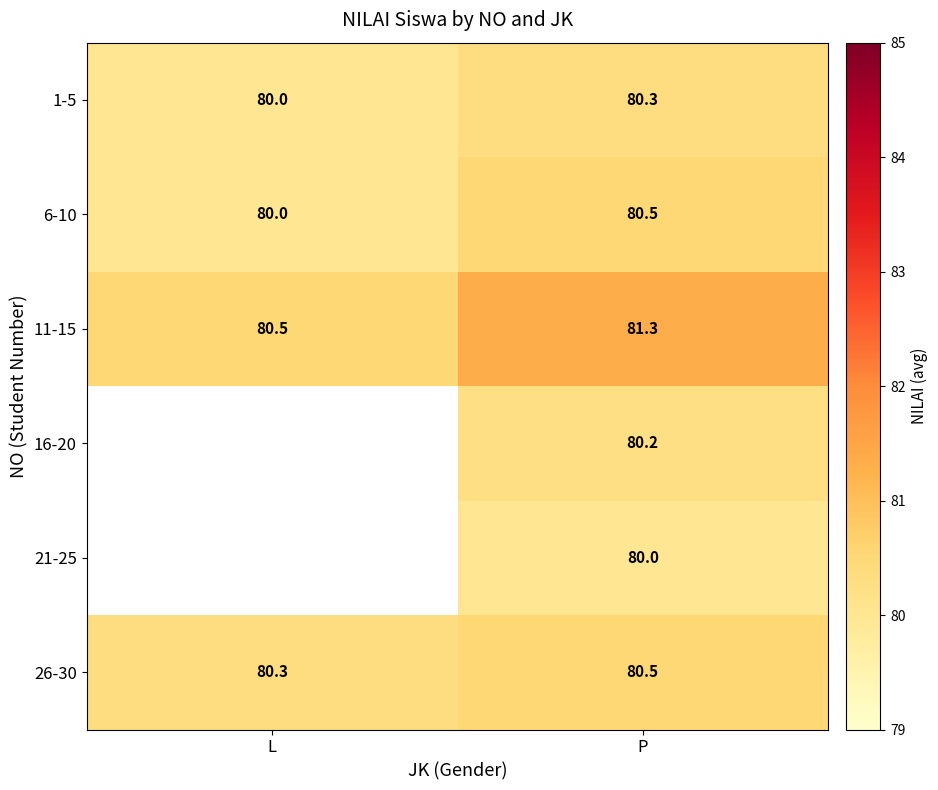

At which label does 11-15 first exceed 81?

P